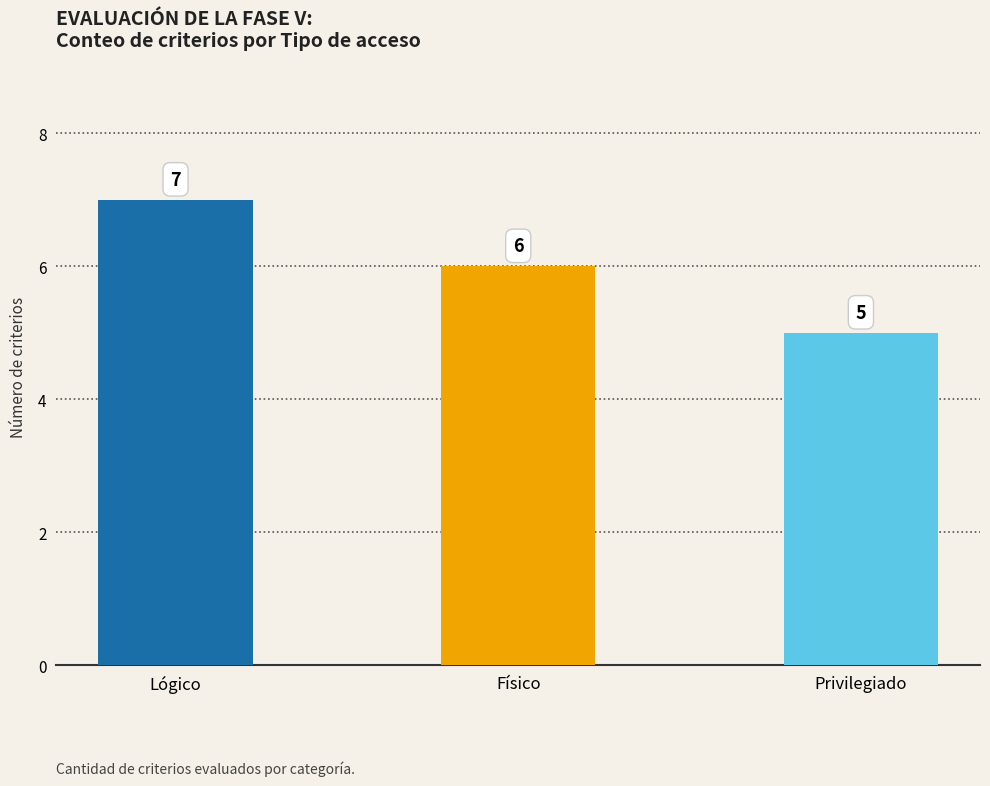

How many values are between 5 and 7?

3